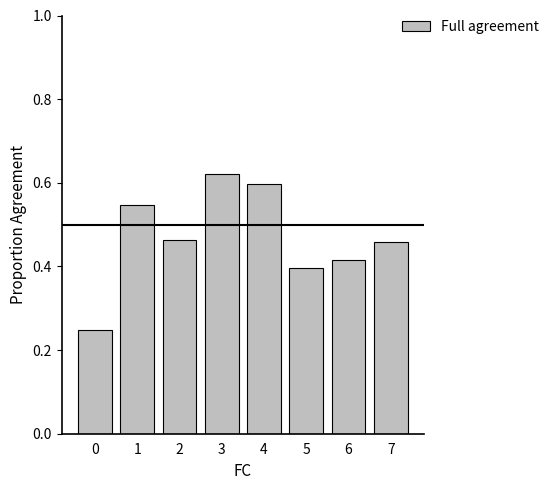

What is the sum of all values?

3.7